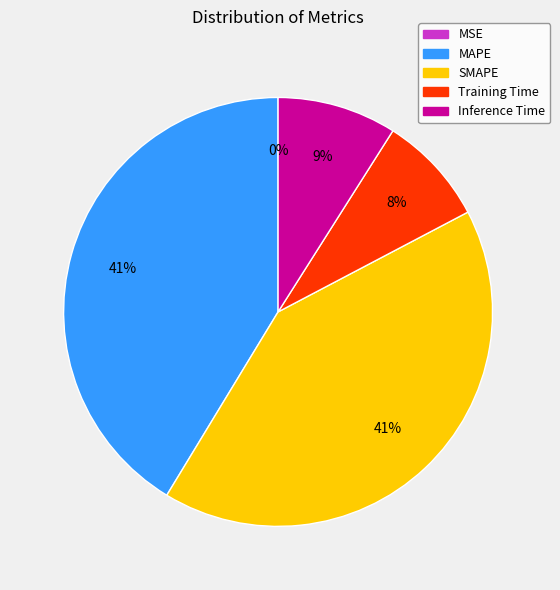

Does Inference Time represent more than half of the total?

No